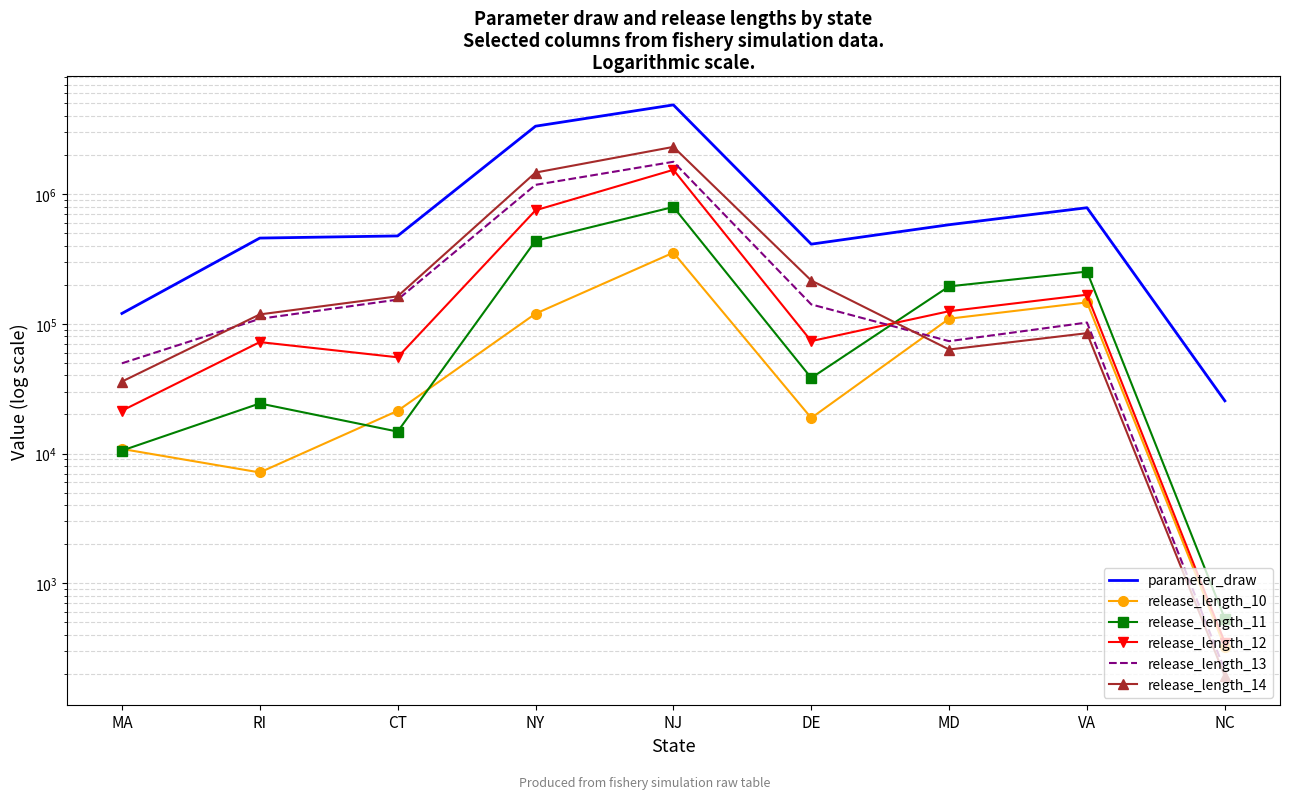

Rank the categories by release_length_10 value from lowest to highest.

NC, RI, MA, DE, CT, MD, NY, VA, NJ